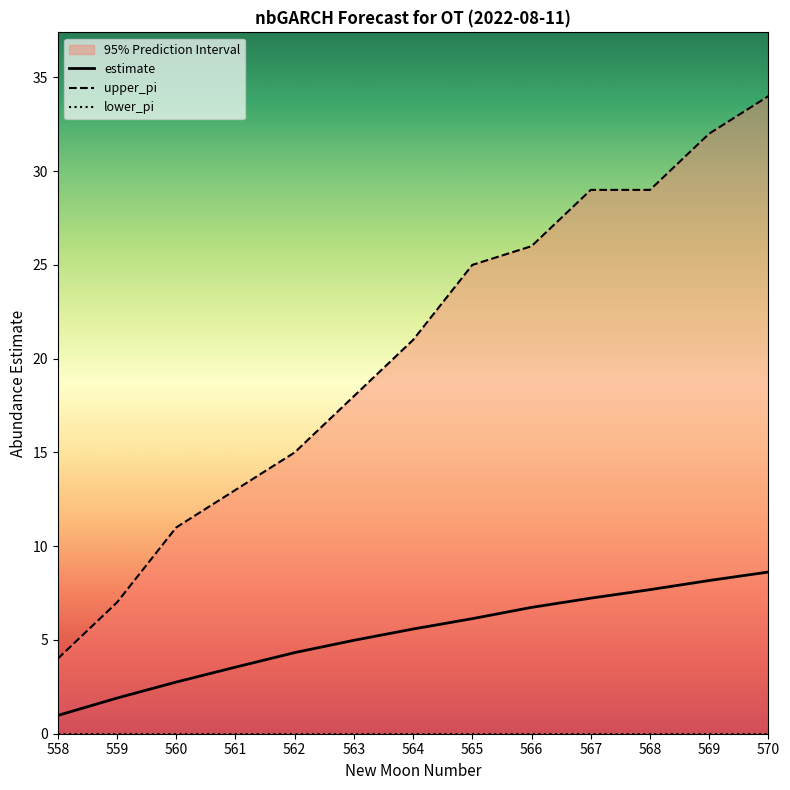

Reading right to left, what are all the values shown in this chart?

estimate: 8.6	8.2	7.7	7.2	6.7	6.1	5.6	5.0	4.3	3.5	2.8	1.9	1.0
upper_pi: 34.0	32.0	29.0	29.0	26.0	25.0	21.0	18.0	15.0	13.0	11.0	7.0	4.0
lower_pi: 0.0	0.0	0.0	0.0	0.0	0.0	0.0	0.0	0.0	0.0	0.0	0.0	0.0